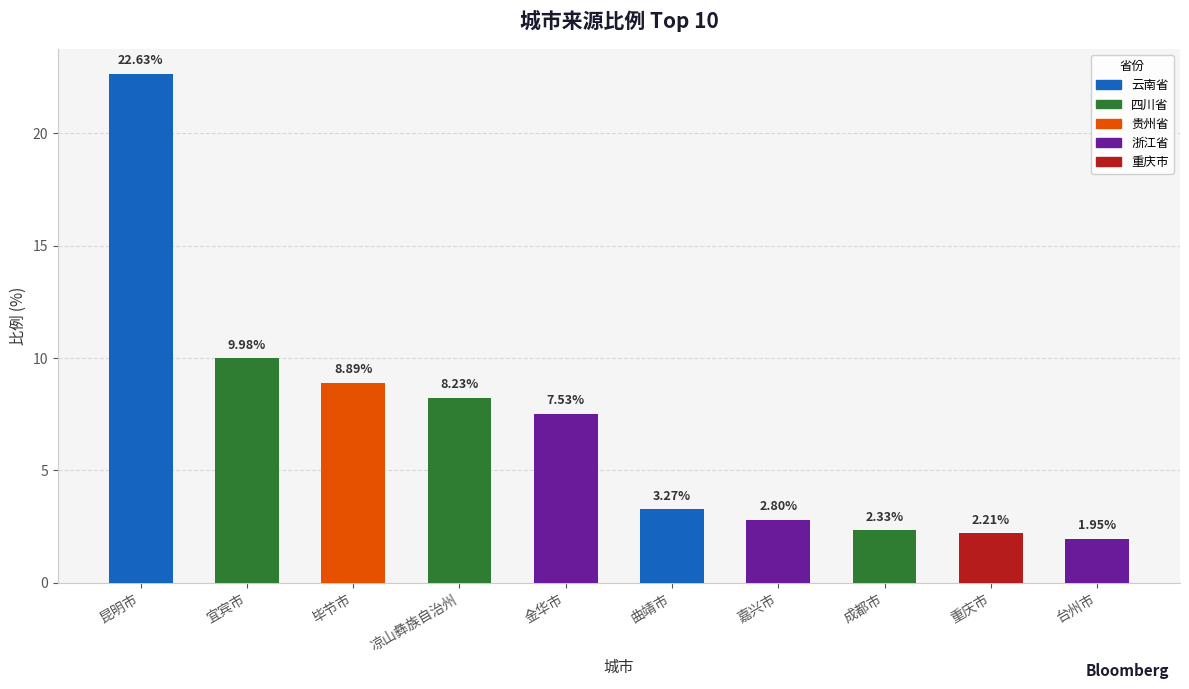

What is the value of the 3rd bar from the left?

8.9